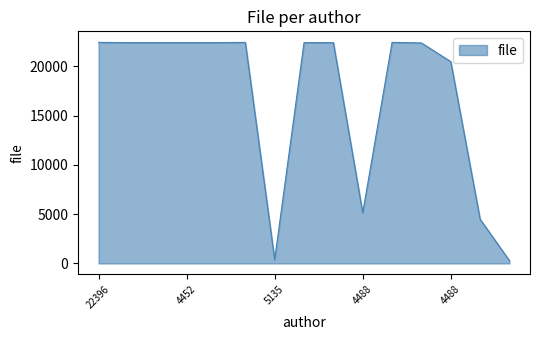

Does the chart have visible grid lines?

No